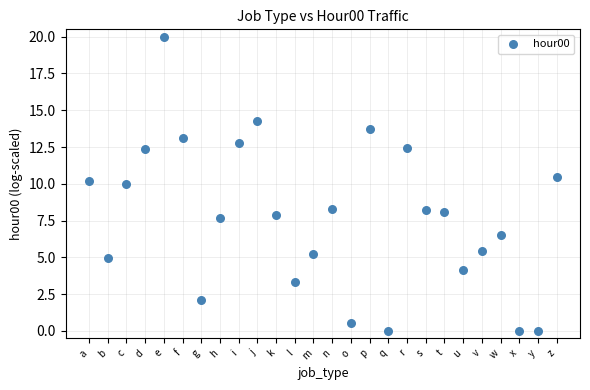

What is the range of Y values (max minus min)?

20.0